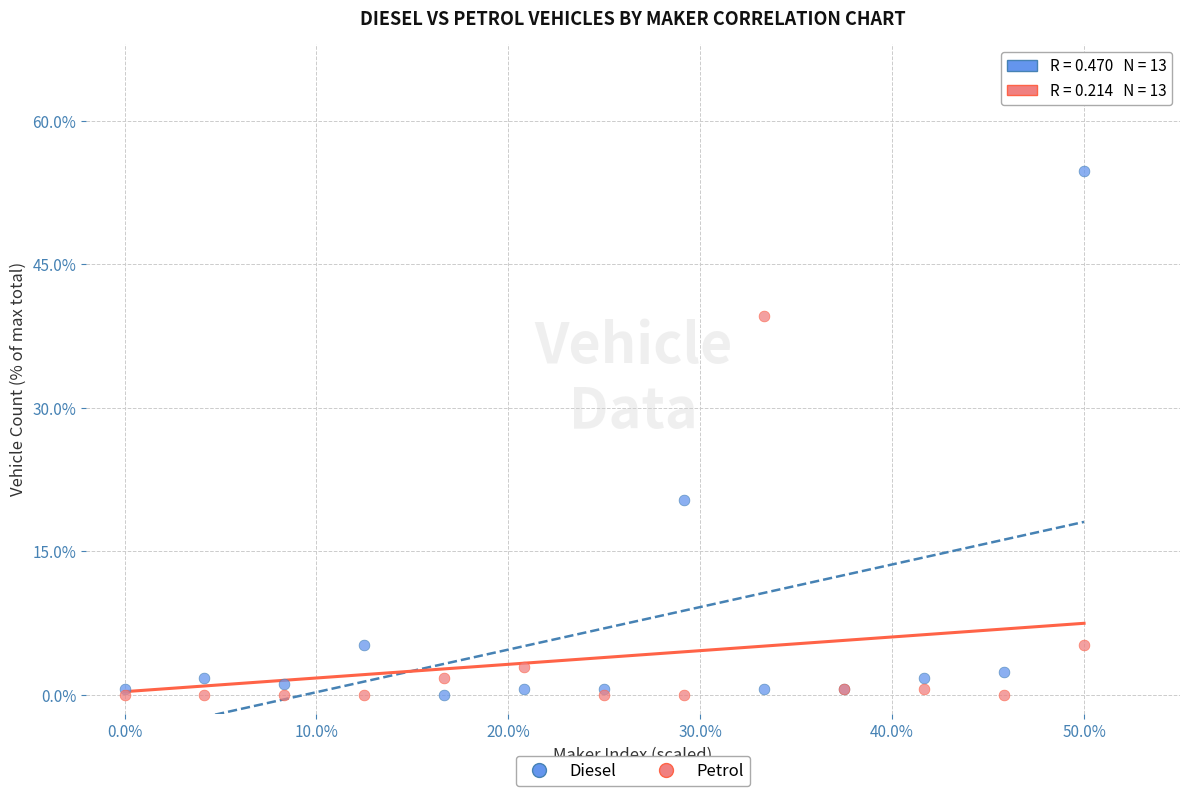

Across all series, what Y value is closest to 27?

20.4